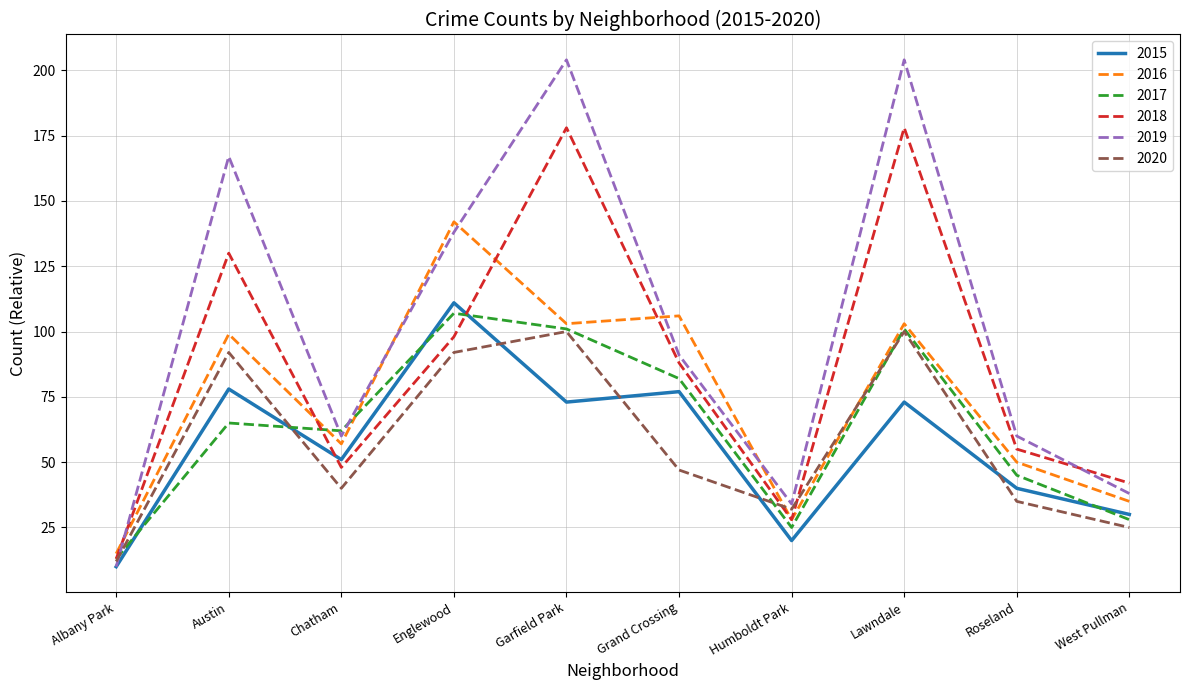

What is the total value across all series at Englewood?

688